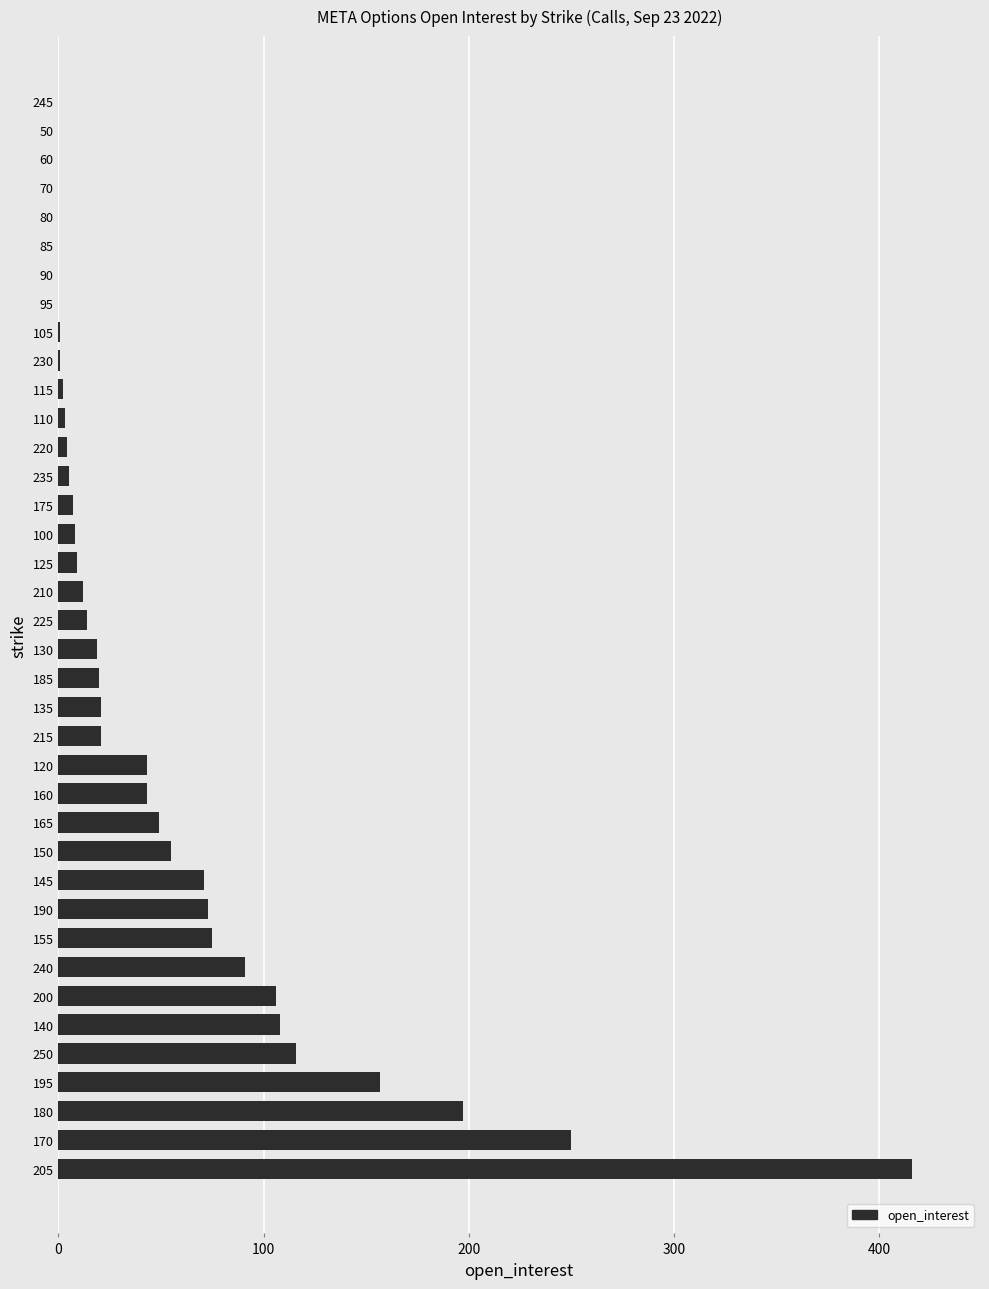

What is the maximum value shown in the chart?

416